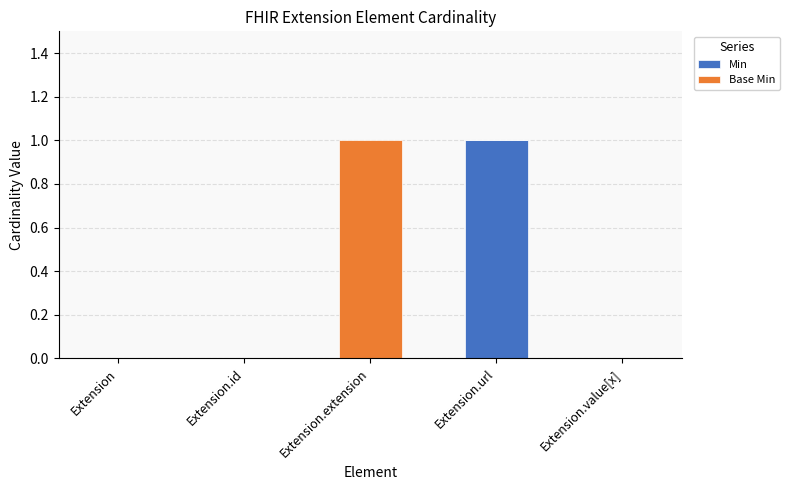

The value of Min at Extension is 0. True or false?

True